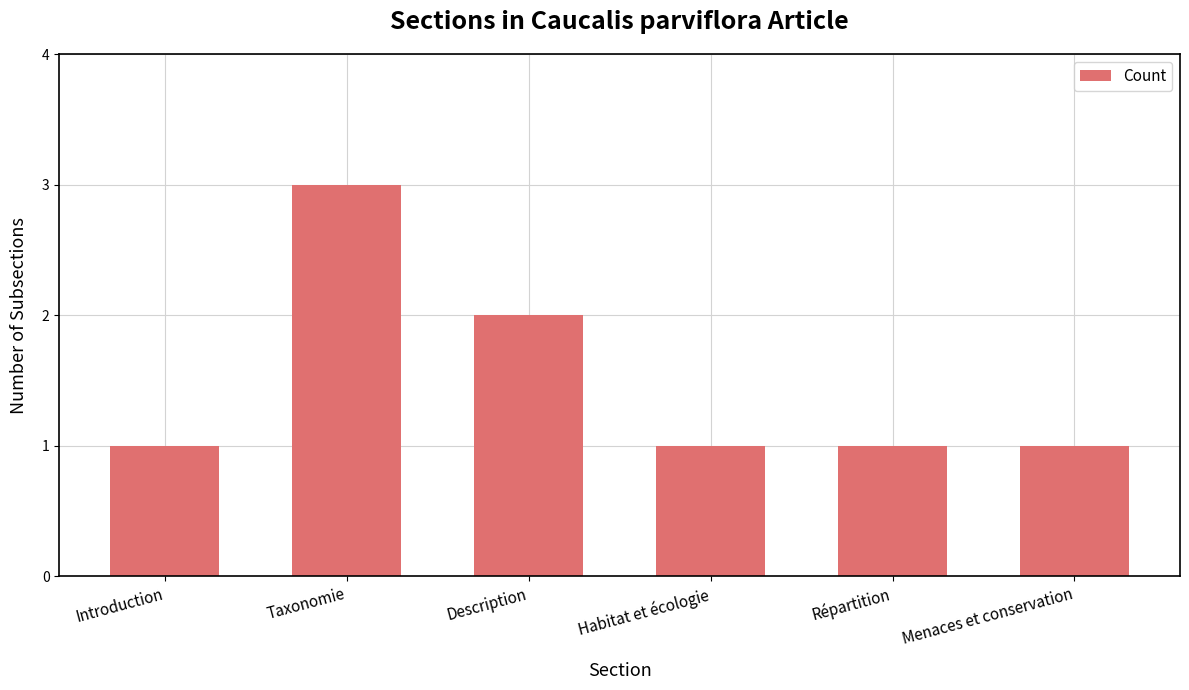

Is it true that the value at Habitat et écologie is 1?

True